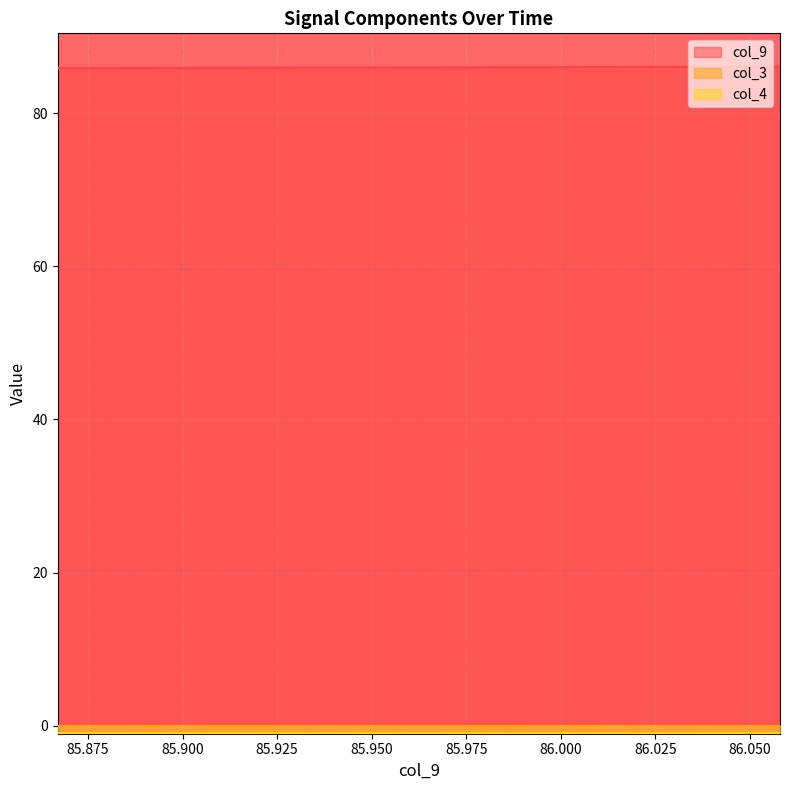

What is the difference between the highest and lowest values at 86.055?

87.0